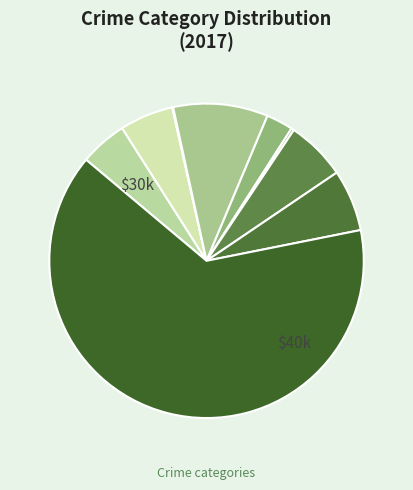

How many segments does this pie chart have?

9